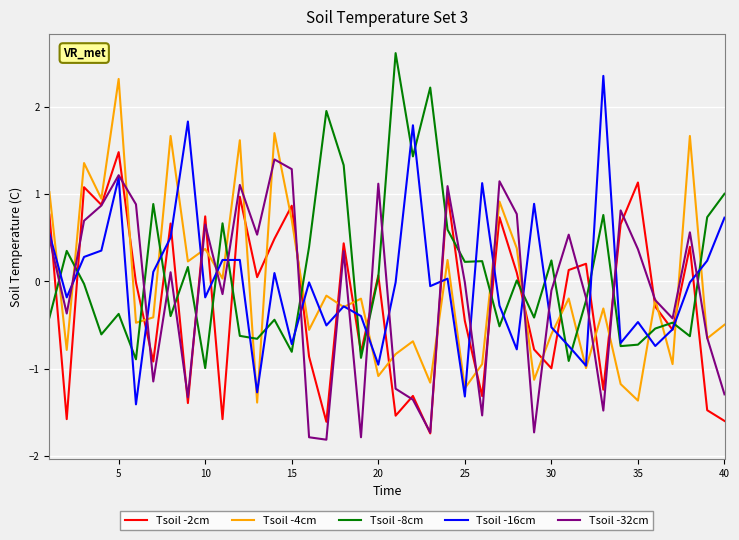

What is the minimum value shown in the chart?

-1.8